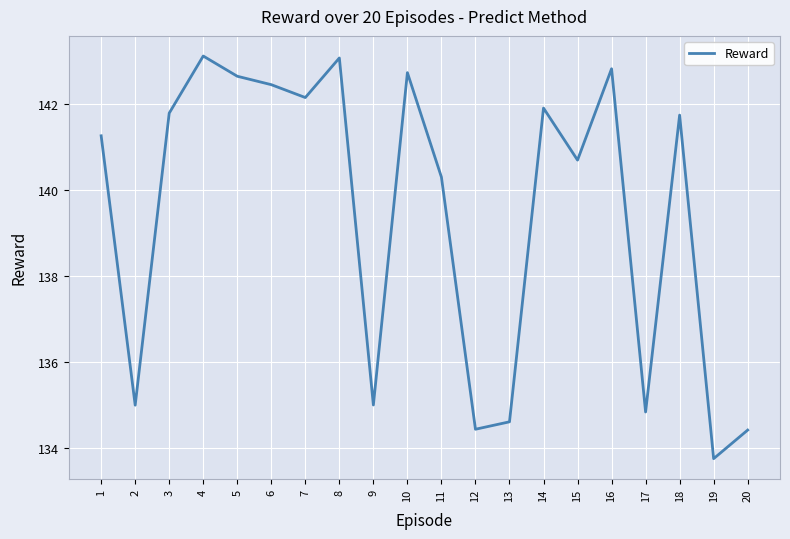

Approximately how many times larger is the value at 13 compared to 11?

1.0